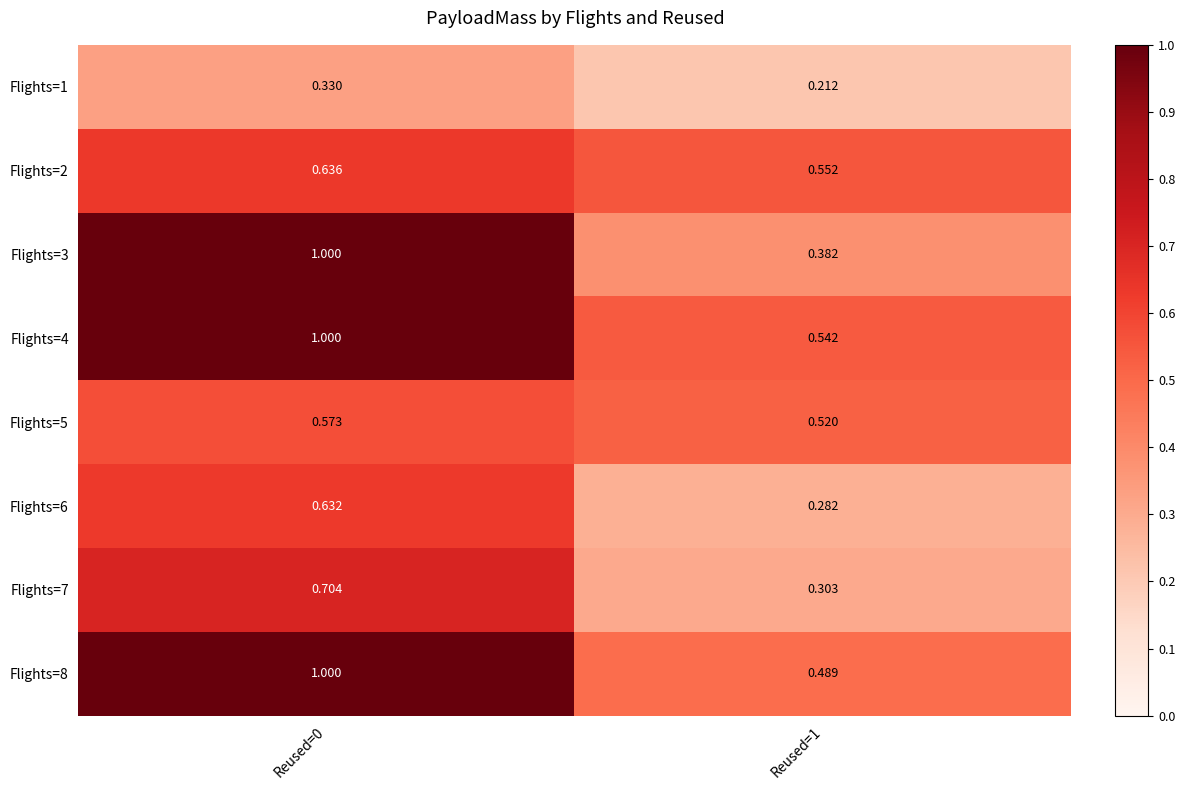

Is the value of Flights=1 at Reused=0 greater than the value of Flights=8 at Reused=0?

No